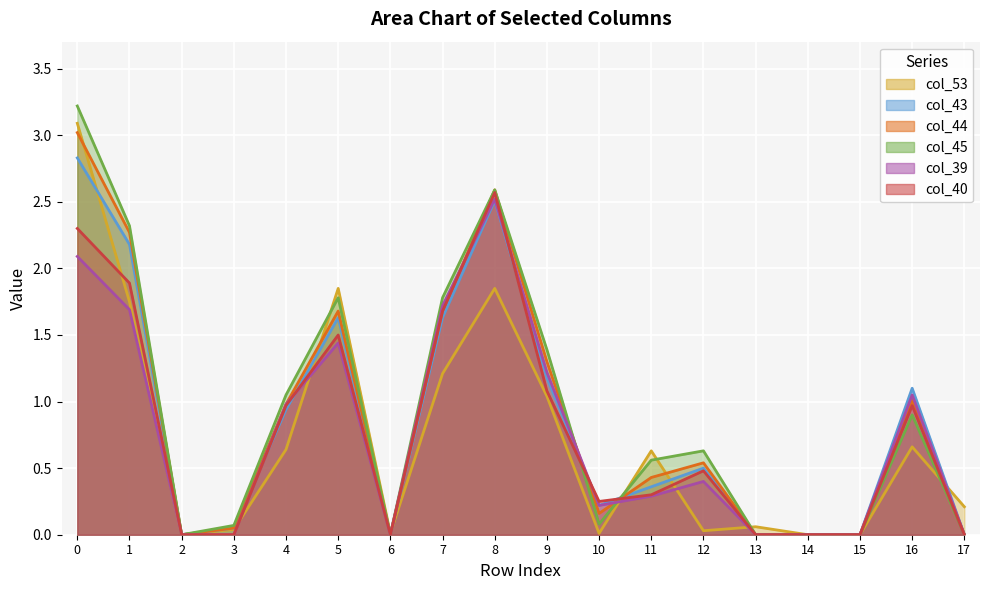

Rank the series at 16 from lowest to highest value.

col_53, col_45, col_40, col_44, col_39, col_43